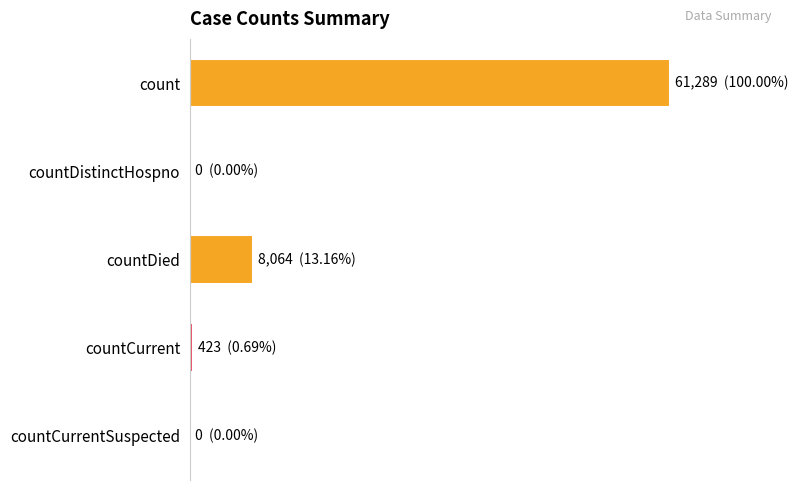

Are the bars horizontal?

Yes